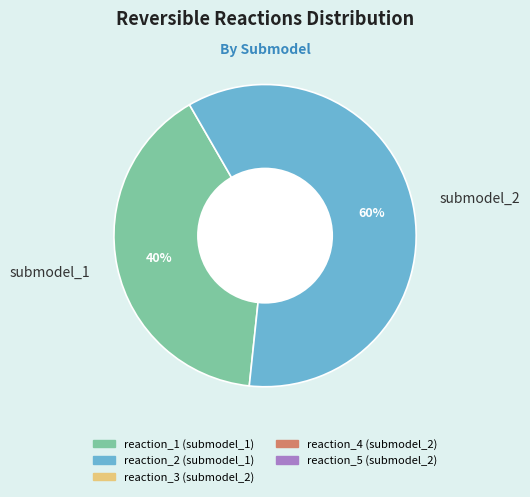

Is it true that submodel_2 is 60% of the pie?

True